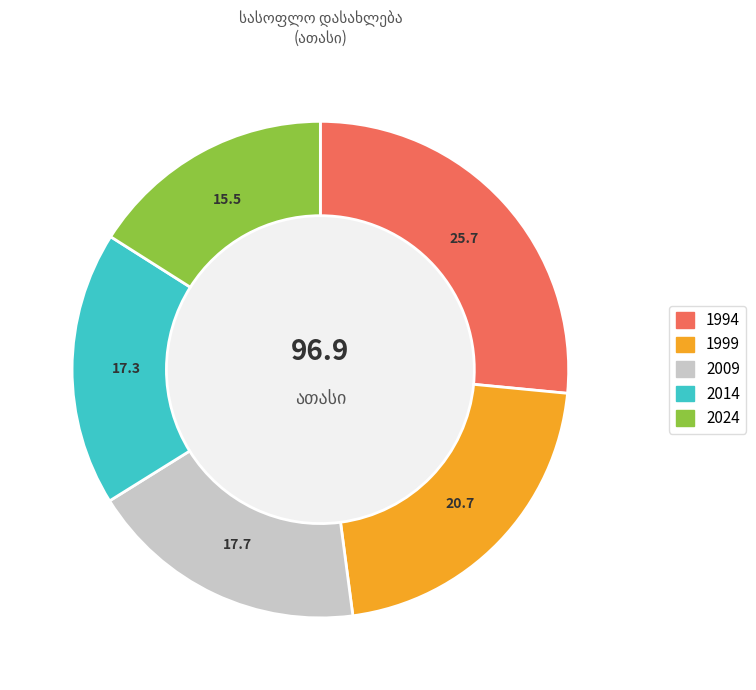

Is there any slice that represents more than half of the pie?

No